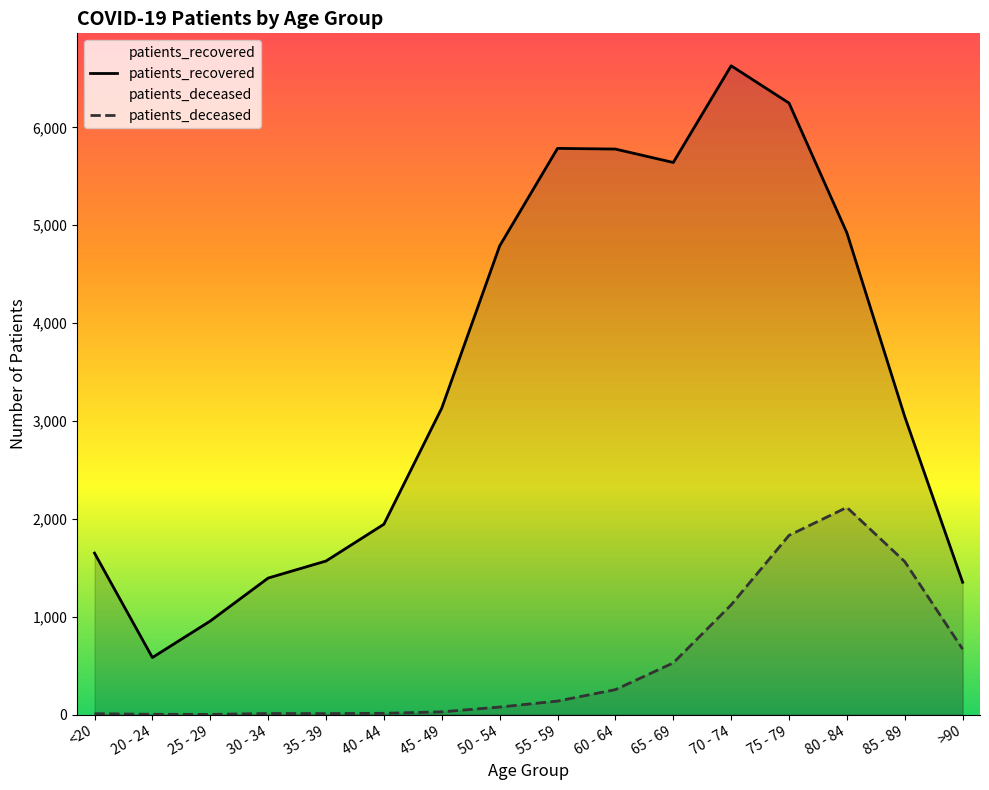

The value of patients_deceased at 70 - 74 is 263. True or false?

False